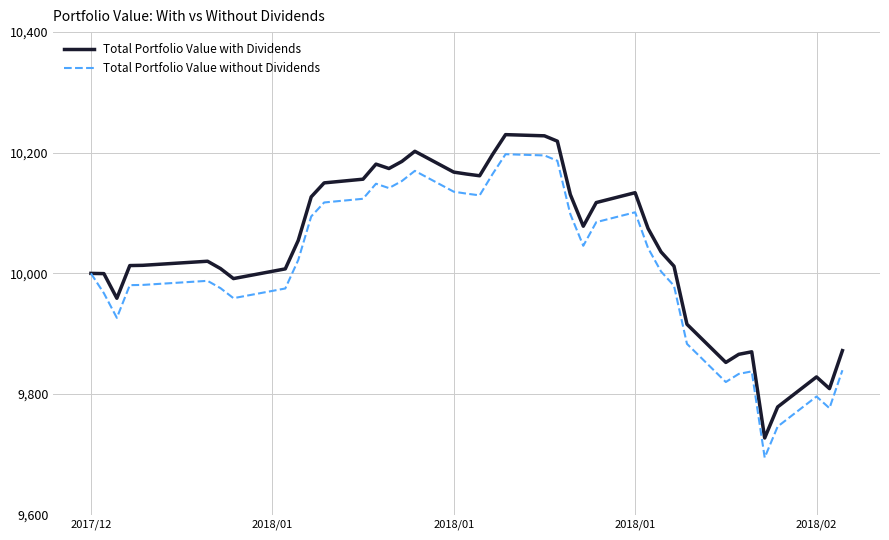

Rank the series by their average value, from lowest to highest.

Total Portfolio Value without Dividends, Total Portfolio Value with Dividends